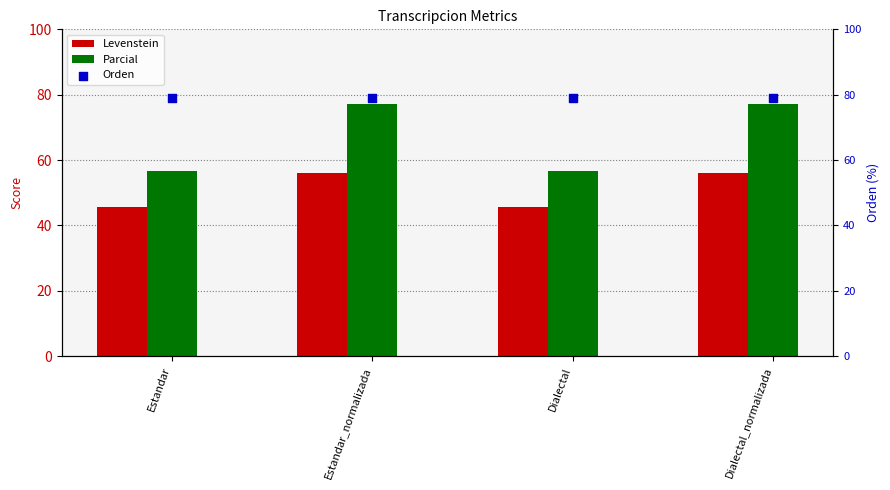

What is the total value across all series at Dialectal_normalizada?

212.3